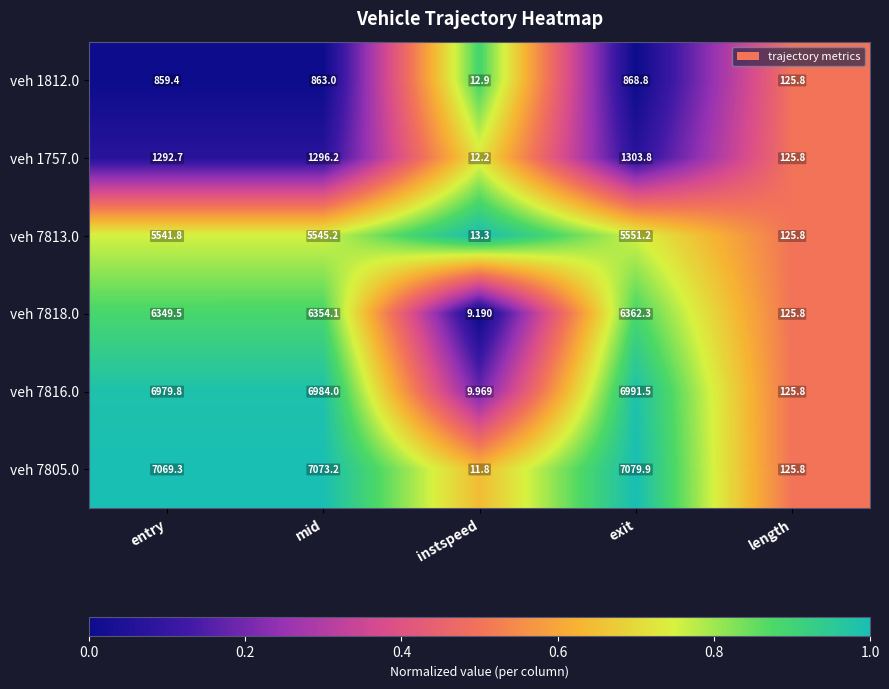

Which category has the highest value in the veh 1757.0 series?

exit